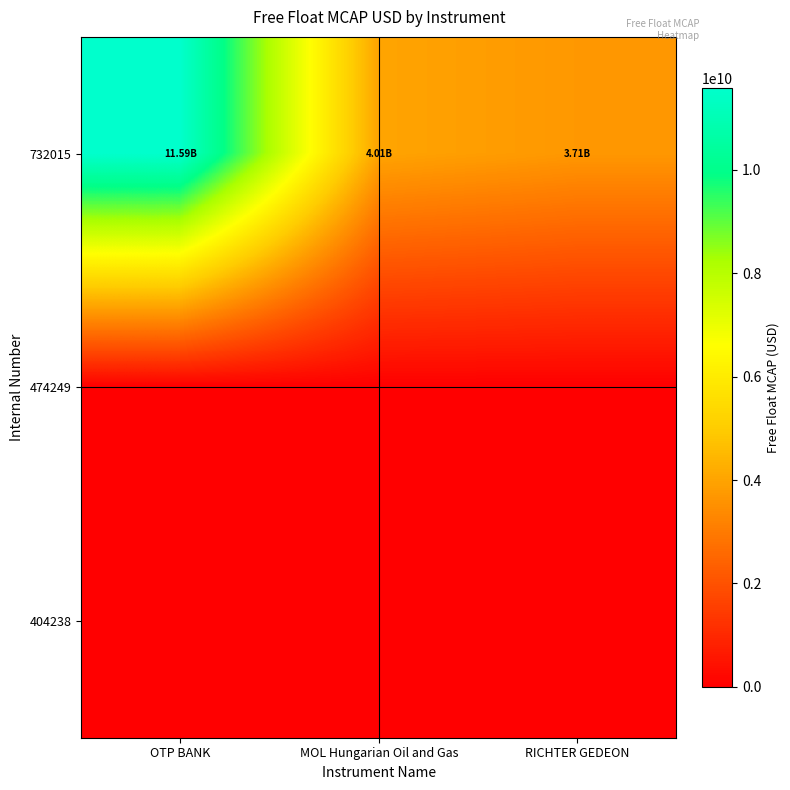

Reading right to left, what are all the values shown in this chart?

732015: RICHTER GEDEON=3707455171.6	MOL Hungarian Oil and Gas=4011958921.4	OTP BANK=11586292204.7
474249: RICHTER GEDEON=0.0	MOL Hungarian Oil and Gas=0.0	OTP BANK=0.0
404238: RICHTER GEDEON=0.0	MOL Hungarian Oil and Gas=0.0	OTP BANK=0.0